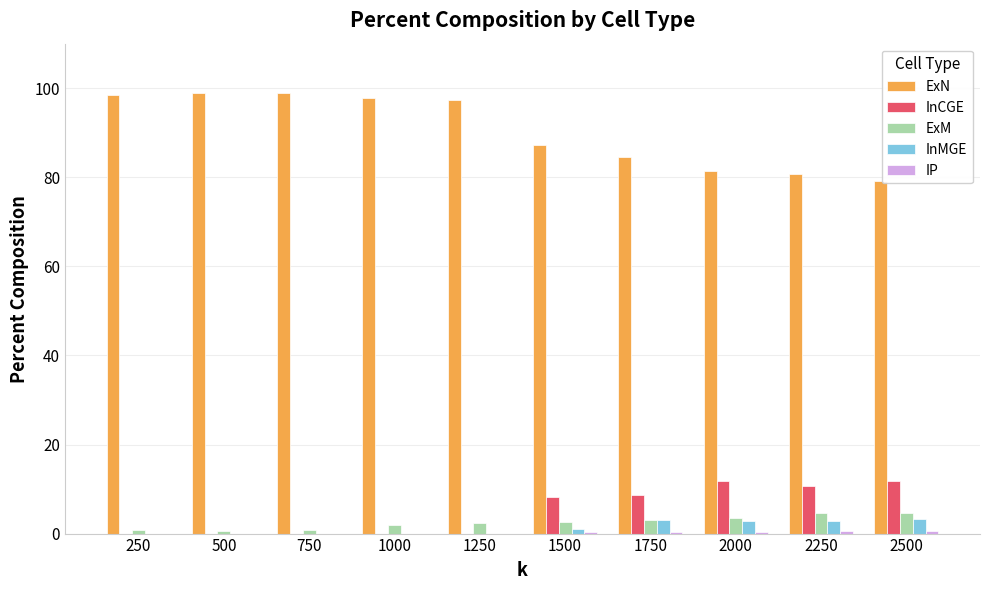

Which series has the largest range (max minus min)?

ExN